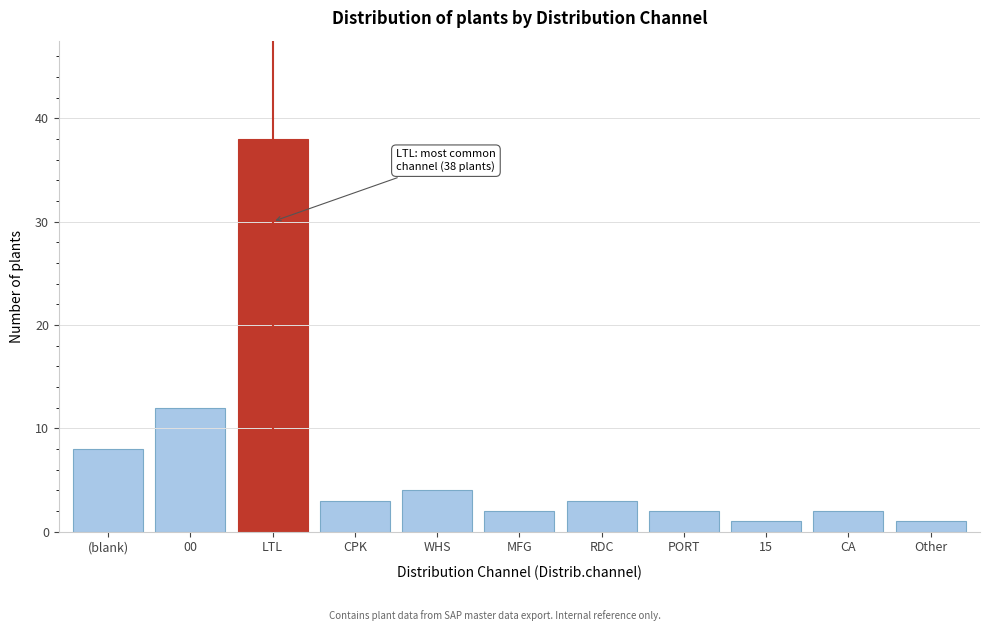

Reading left to right, what are all the values shown in this chart?

8	12	38	3	4	2	3	2	1	2	1